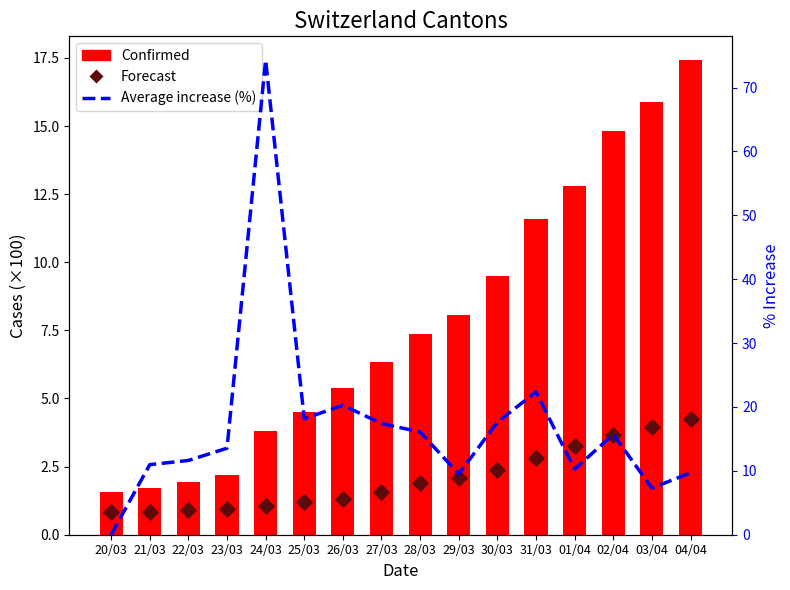

At how many categories does at least one series exceed 70?

1